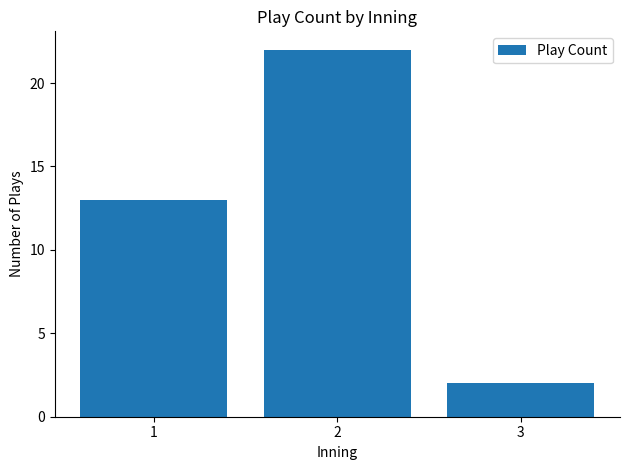

What is the minimum value shown in the chart?

2